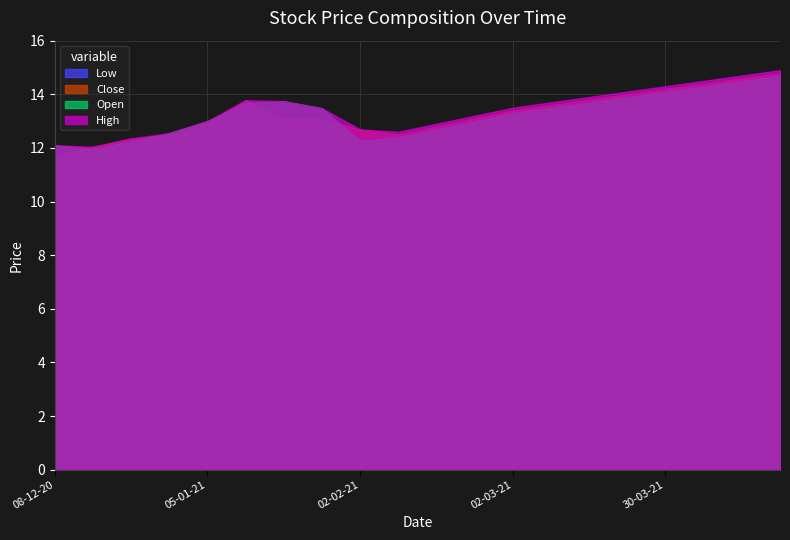

What is the difference between the highest and lowest values at 23-03-21?

0.3